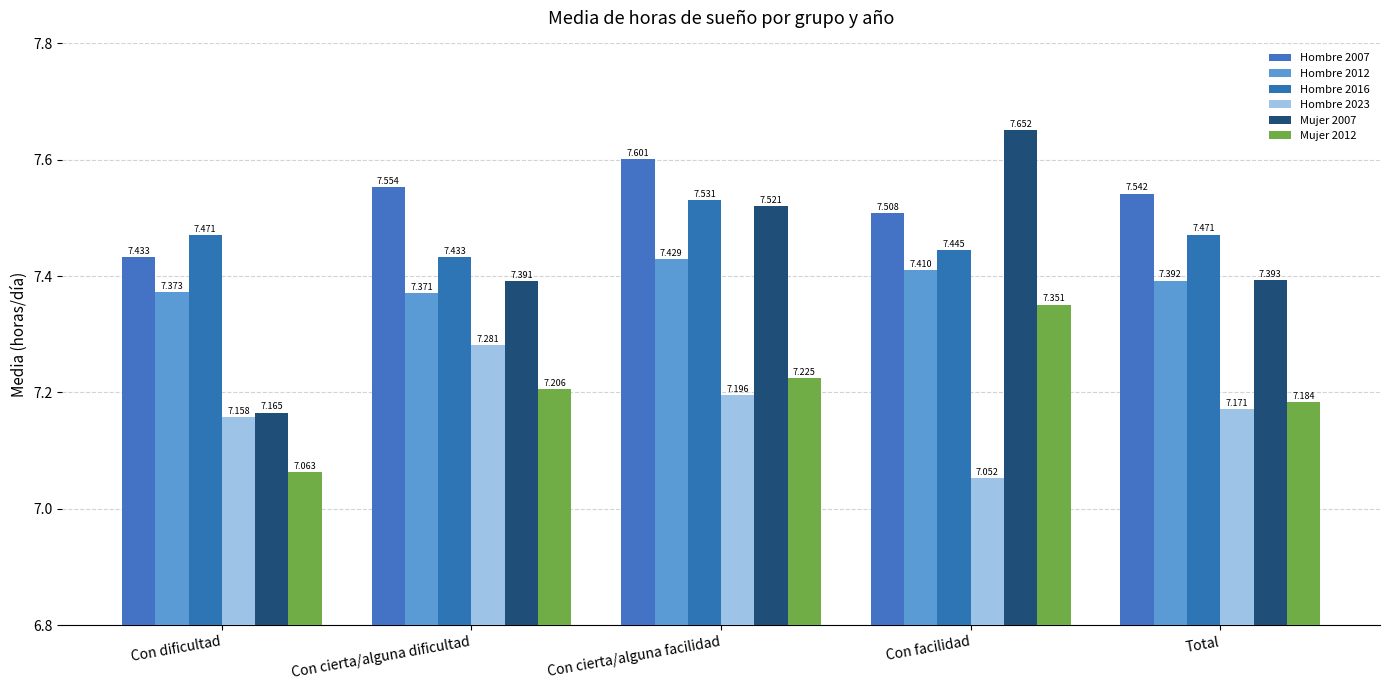

The Hombre 2007 series shows 2.0 at Total. True or false?

False